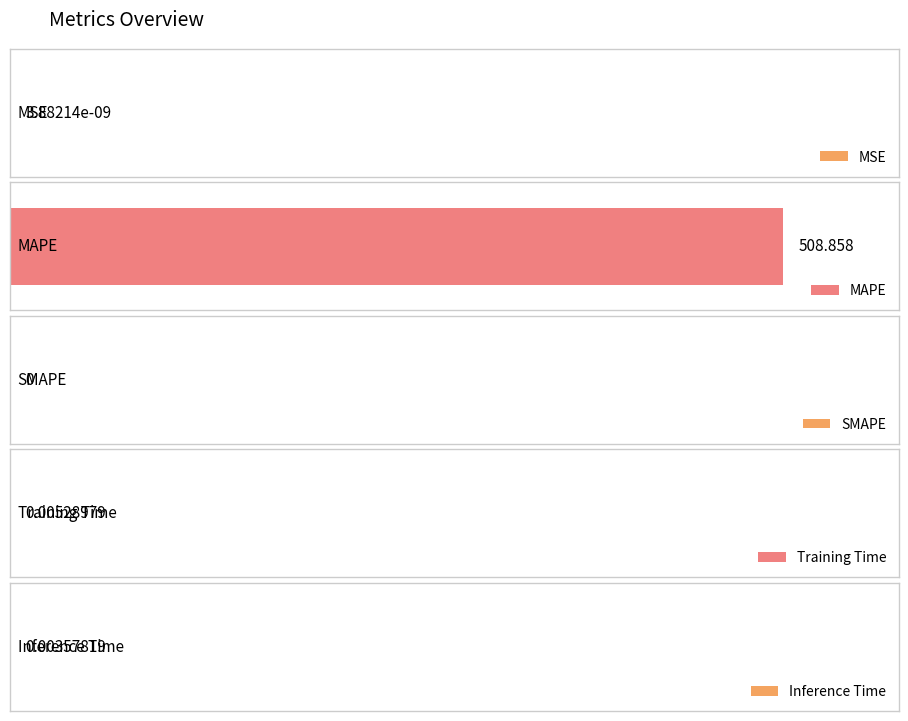

Reading left to right, list all the values displayed in this chart.

0.0	508.9	0.0	0.0	0.0